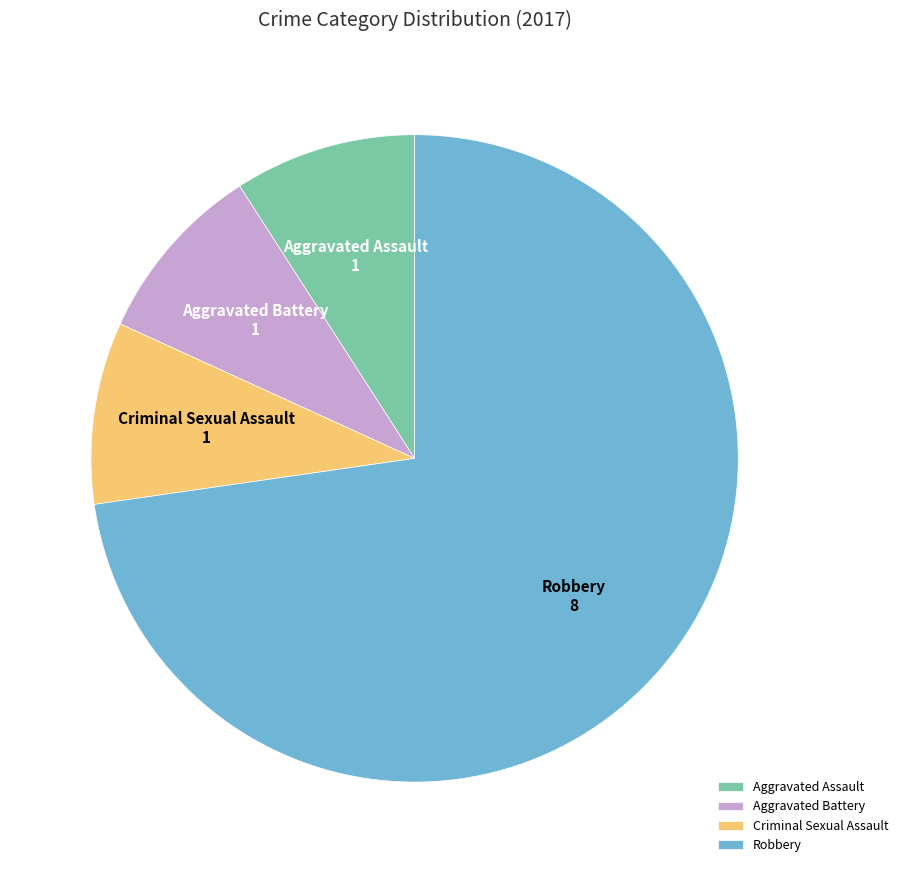

True or false: Aggravated Battery accounts for 15% of the total.

False